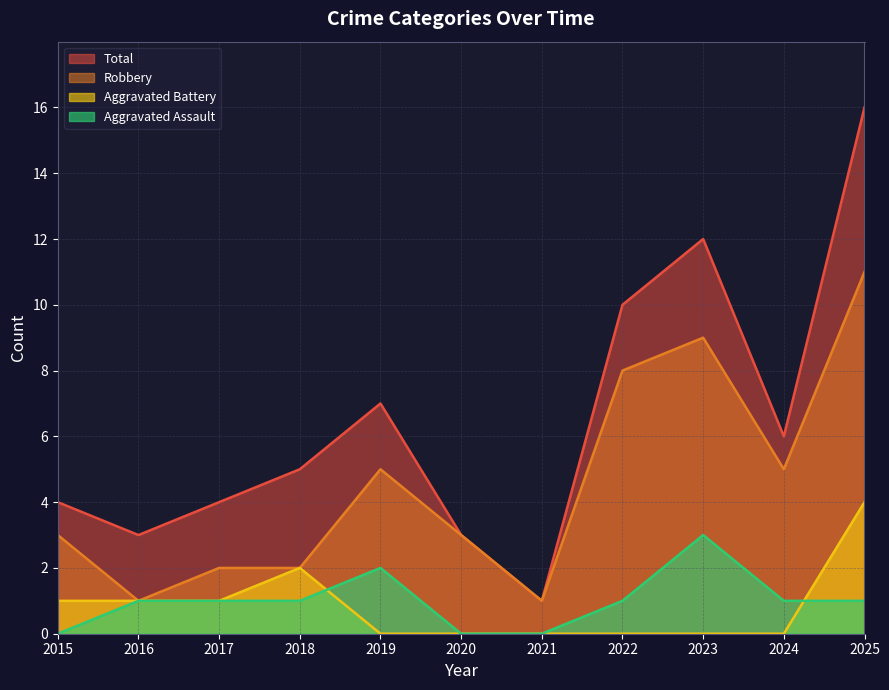

What is the difference between the maximum and minimum values in the Aggravated Assault series?

3